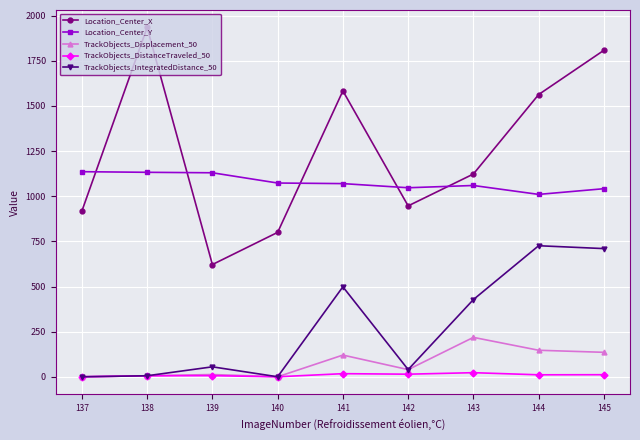

What is the sum of the TrackObjects_IntegratedDistance_50 values at 138 and 137?

5.6